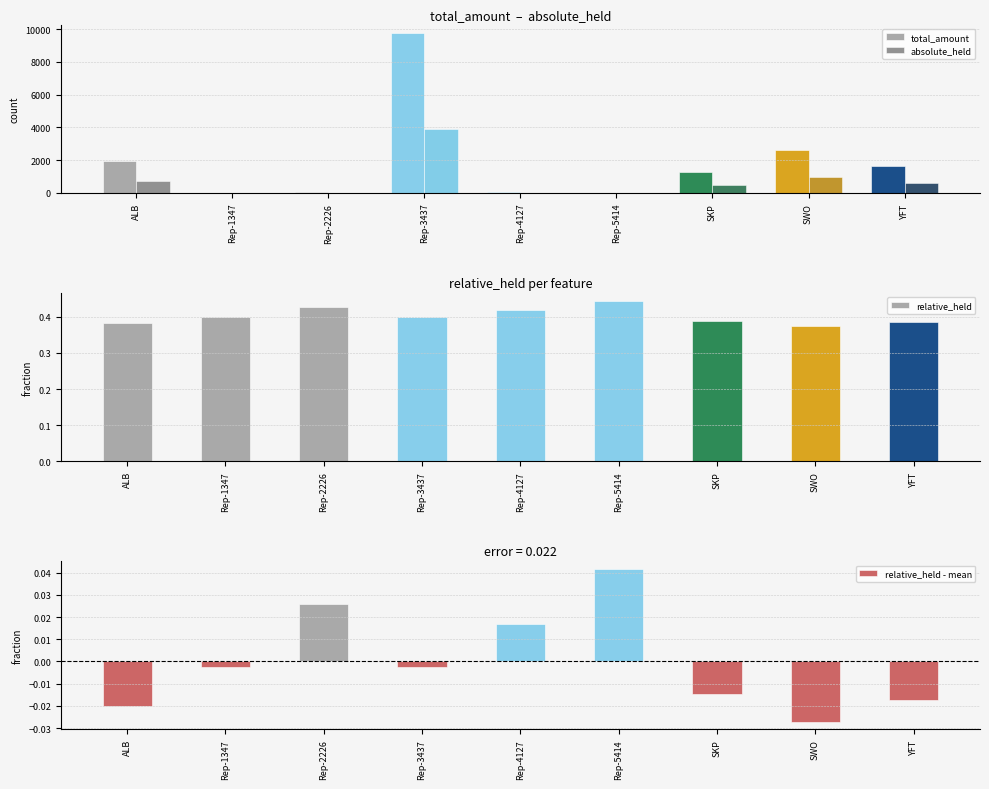

Which series changed the most between Rep-5414 and SWO?

total_amount